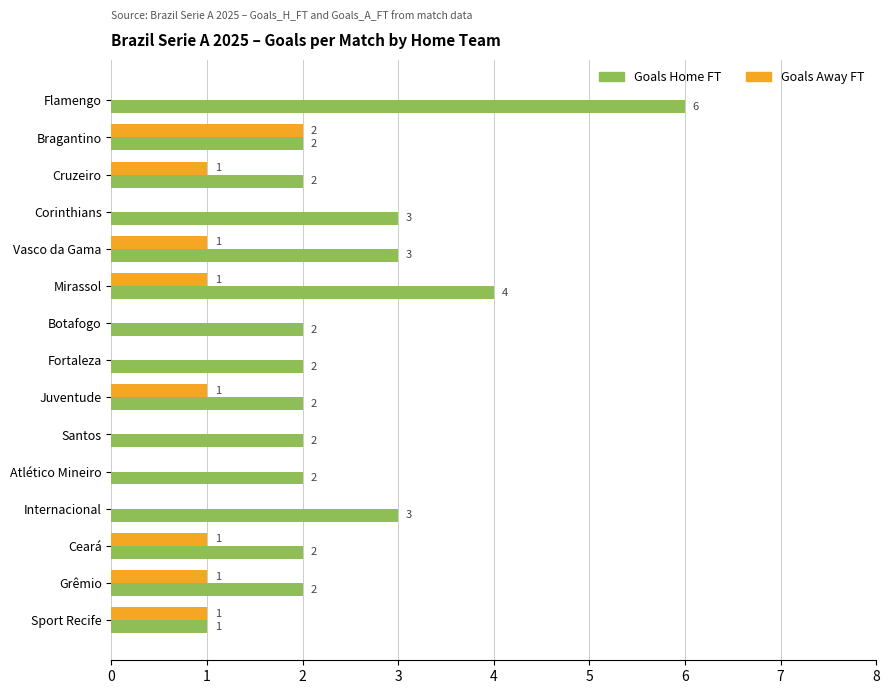

True or false: Goals Away FT has a value of -1 at Corinthians.

False